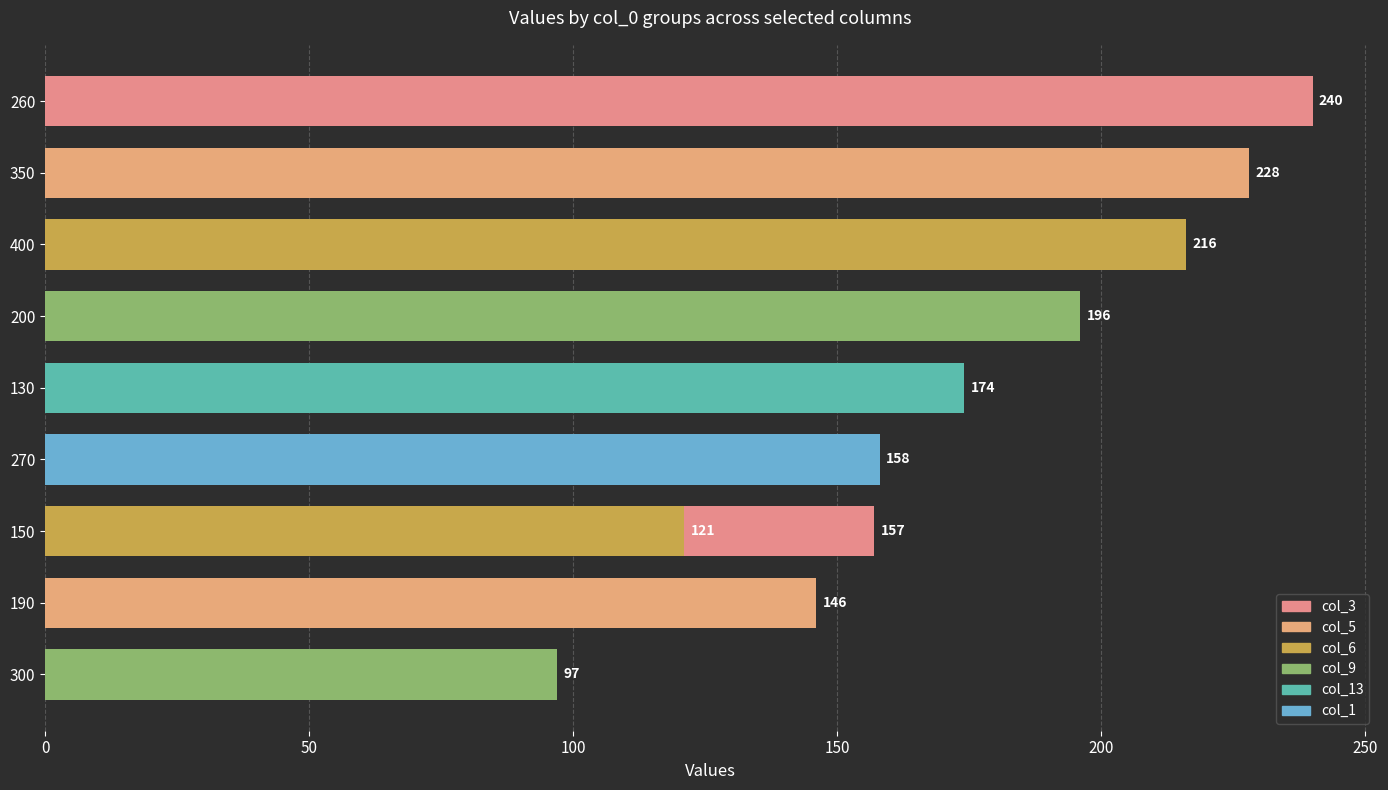

Reading right to left, extract all data points from this chart.

97	121	146	157	158	174	196	216	228	240